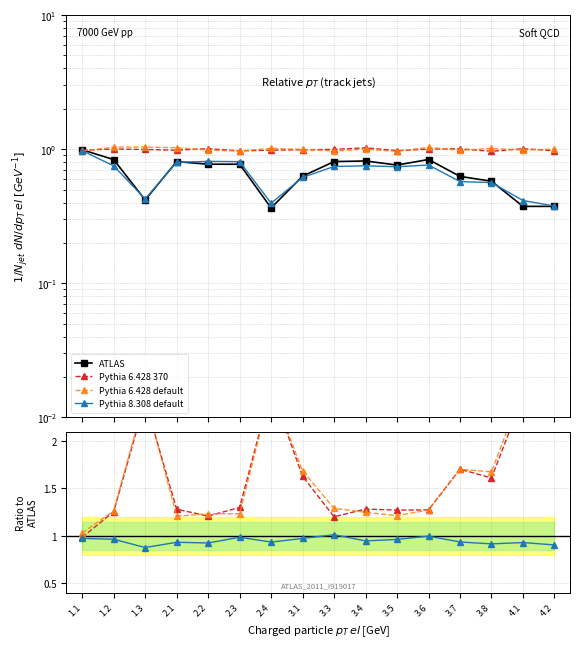

At which category does Pythia 6.428 default reach its first local peak?

1.3